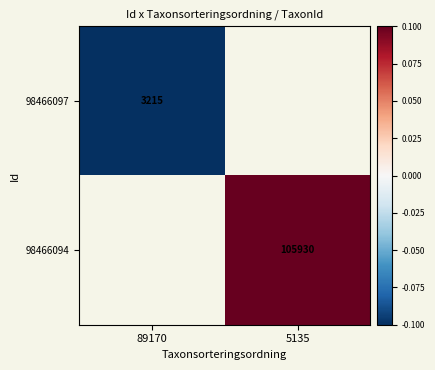

List the labels in order of 98466097 value, largest first.

89170, 5135